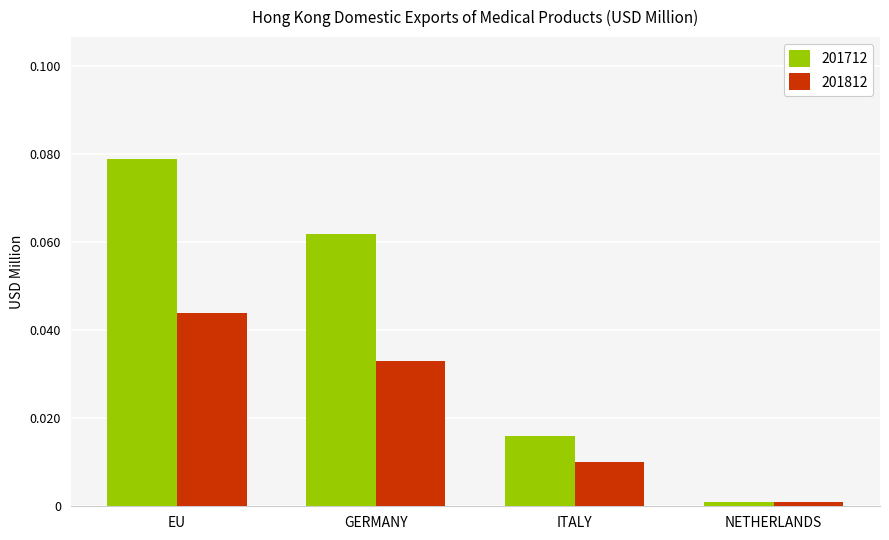

Which category has the lowest value in the 201712 series?

NETHERLANDS